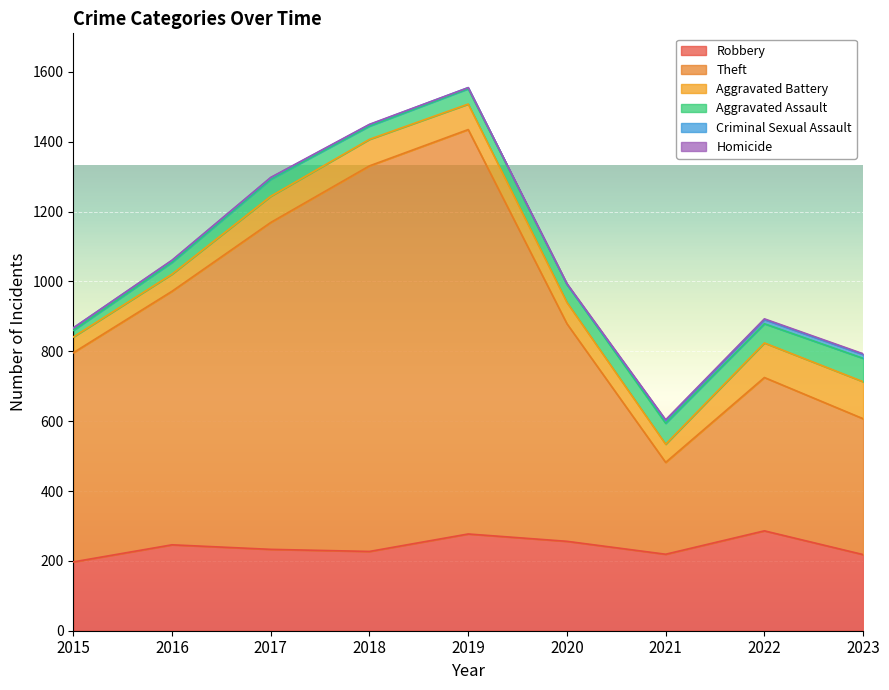

Is it true that Criminal Sexual Assault equals 8 at 2021?

True